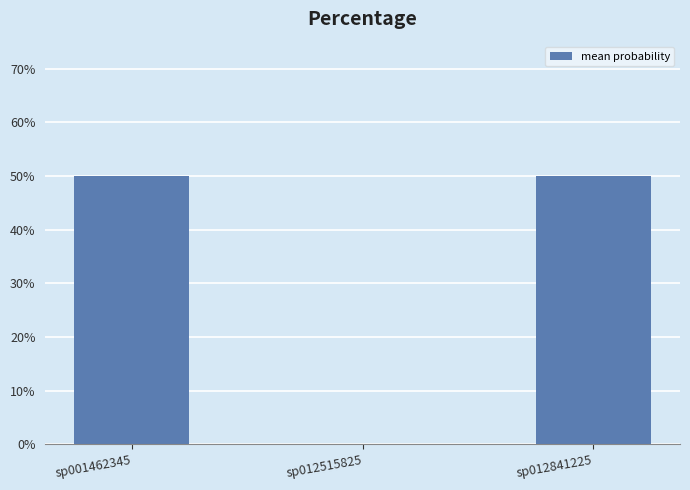

List the labels in order of value, smallest first.

sp012515825, sp001462345, sp012841225